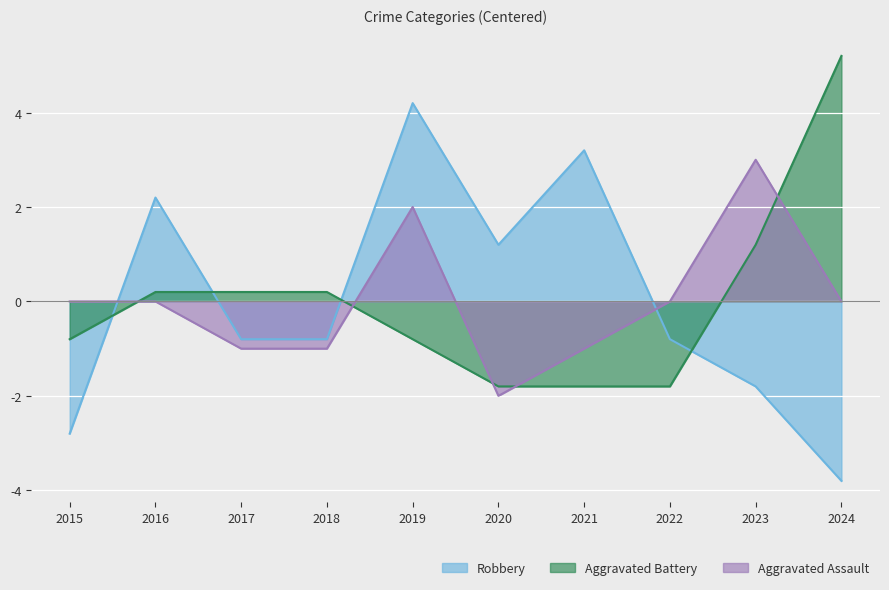

Reading right to left, list all the values displayed in this chart.

Robbery: -3.8	-1.8	-0.8	3.2	1.2	4.2	-0.8	-0.8	2.2	-2.8
Aggravated Battery: 5.2	1.2	-1.8	-1.8	-1.8	-0.8	0.2	0.2	0.2	-0.8
Aggravated Assault: 0.0	3.0	0.0	-1.0	-2.0	2.0	-1.0	-1.0	0.0	0.0